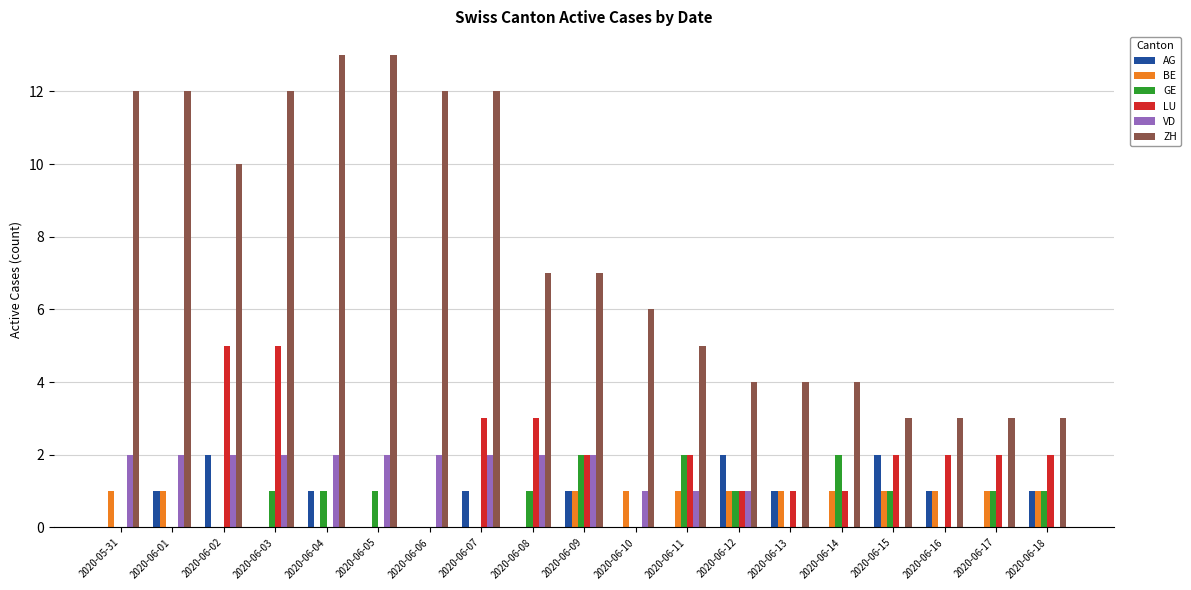

Which series changed the most between 2020-06-03 and 2020-06-12?

ZH